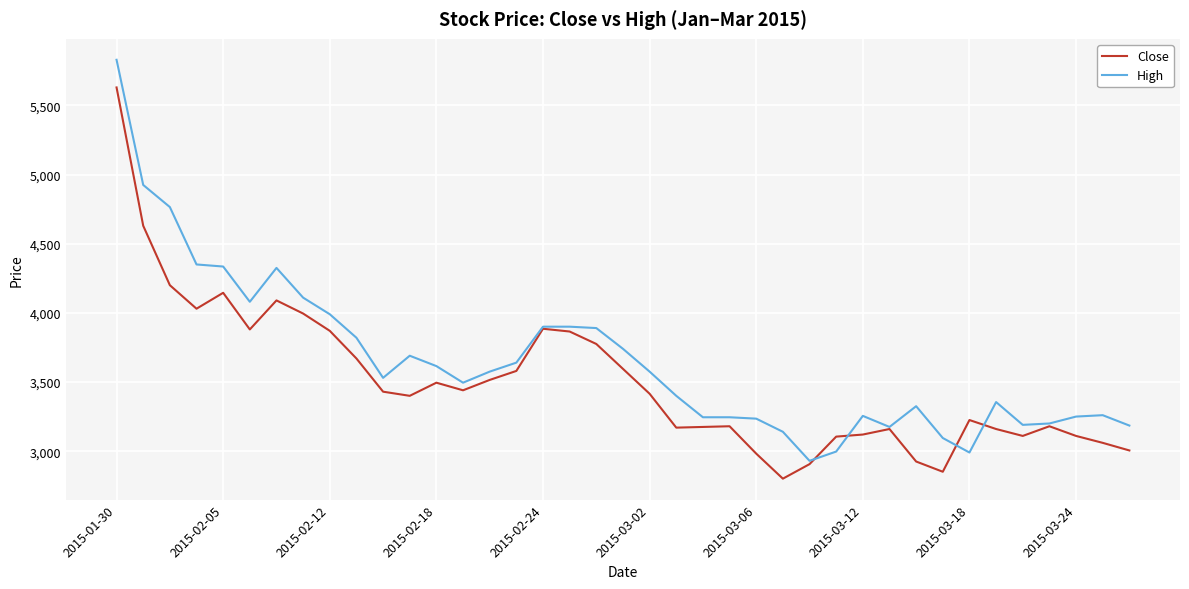

Which series has the largest total across all categories?

High